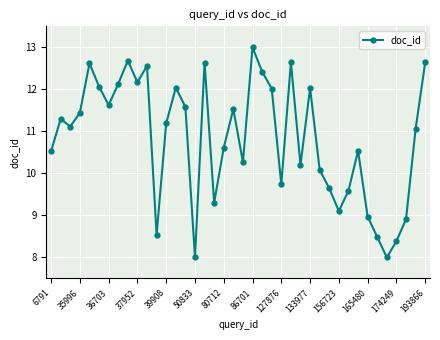

What is the value of the 24th point from the left?

12.0